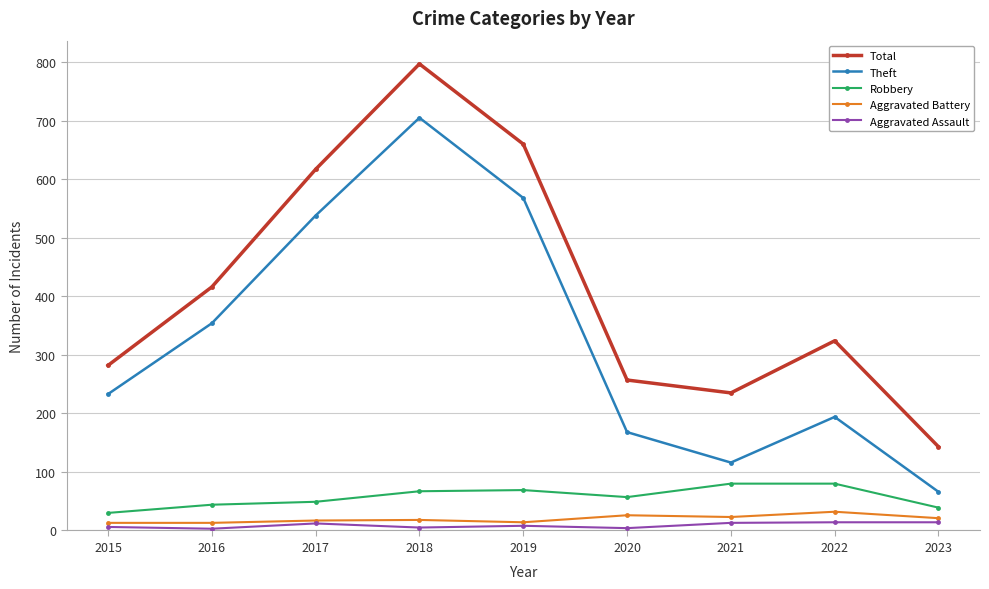

True or false: Total has a value of 177 at 2016.

False